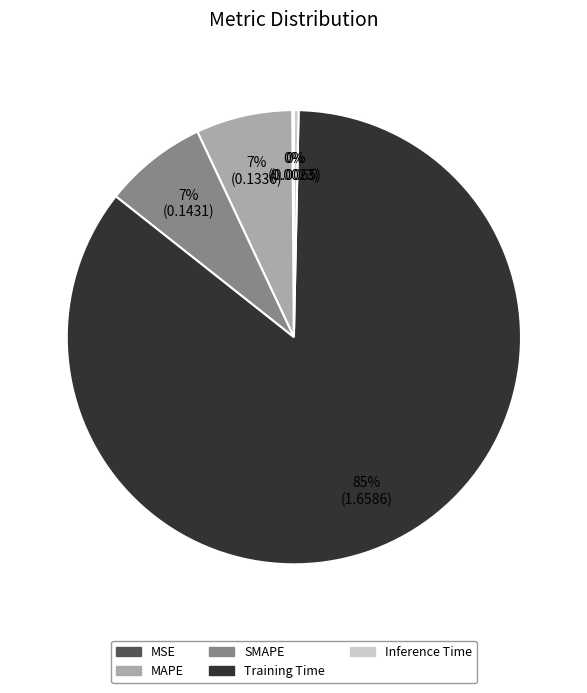

Which has a higher value, Training Time or Inference Time?

Training Time